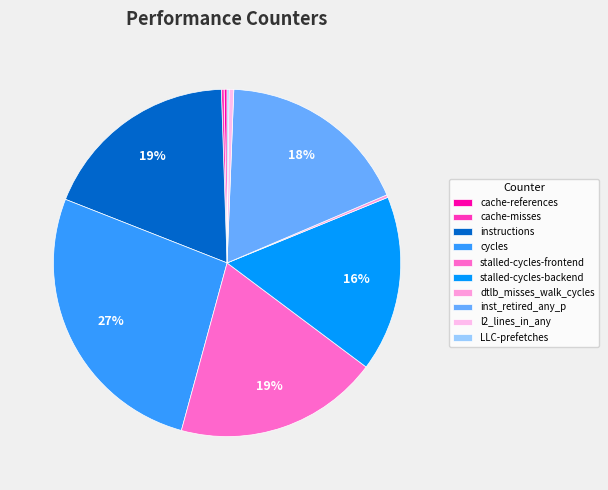

To the nearest percent, what is the average slice percentage?

10%